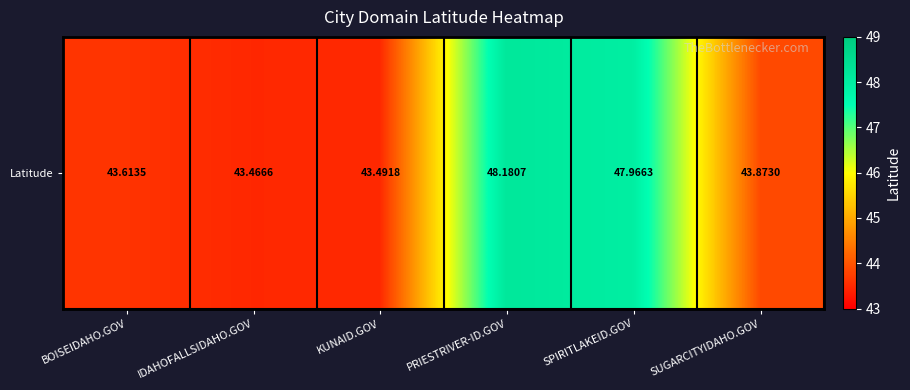

List the labels in order of value, largest first.

PRIESTRIVER-ID.GOV, SPIRITLAKEID.GOV, SUGARCITYIDAHO.GOV, BOISEIDAHO.GOV, KUNAID.GOV, IDAHOFALLSIDAHO.GOV